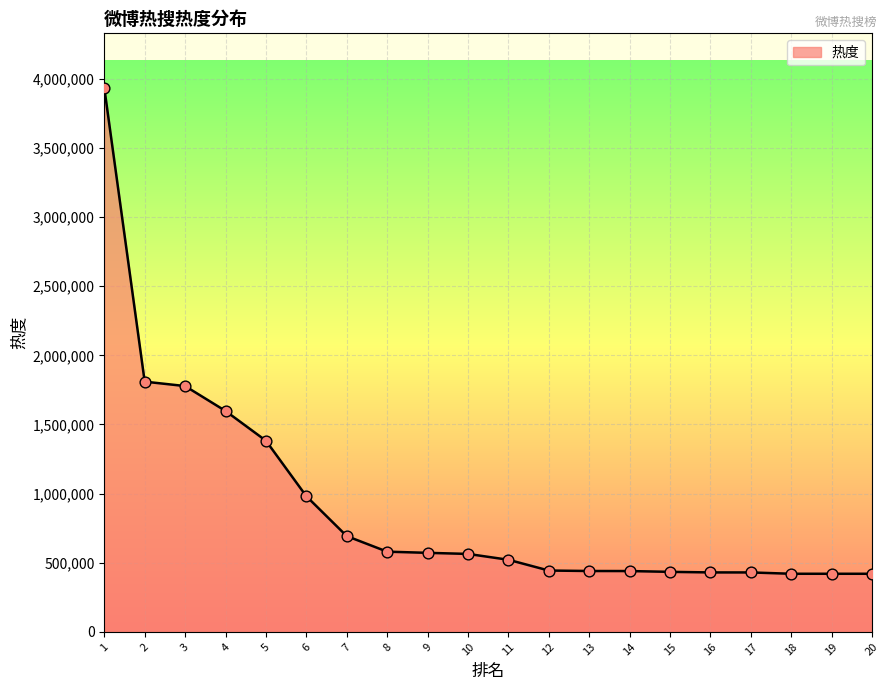

Between 2 and 4, which is larger?

2